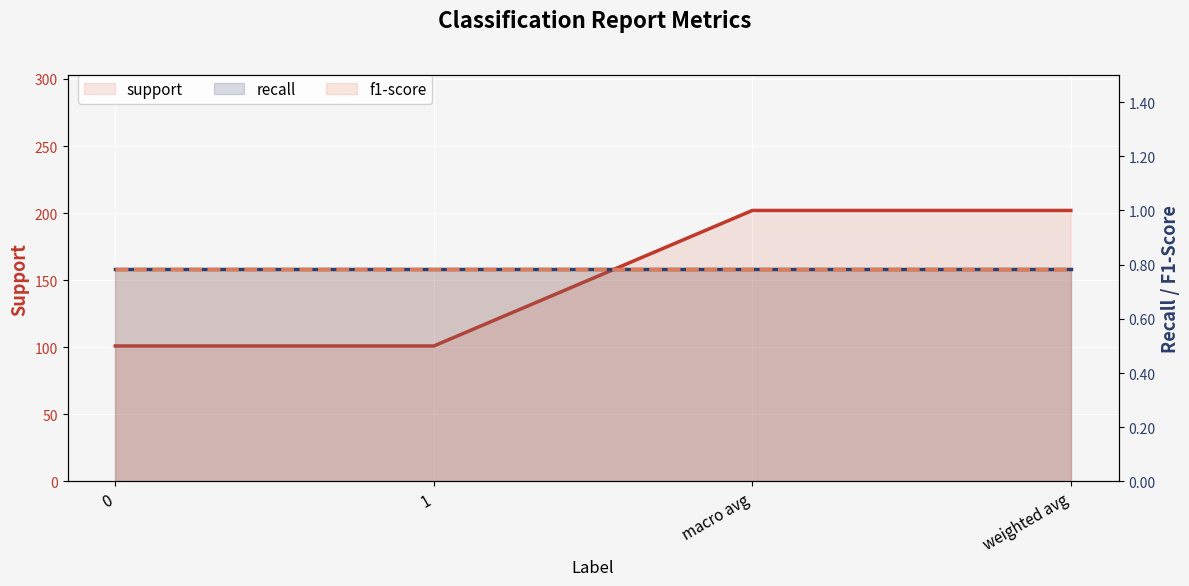

What is the sum of all support values?

606.0